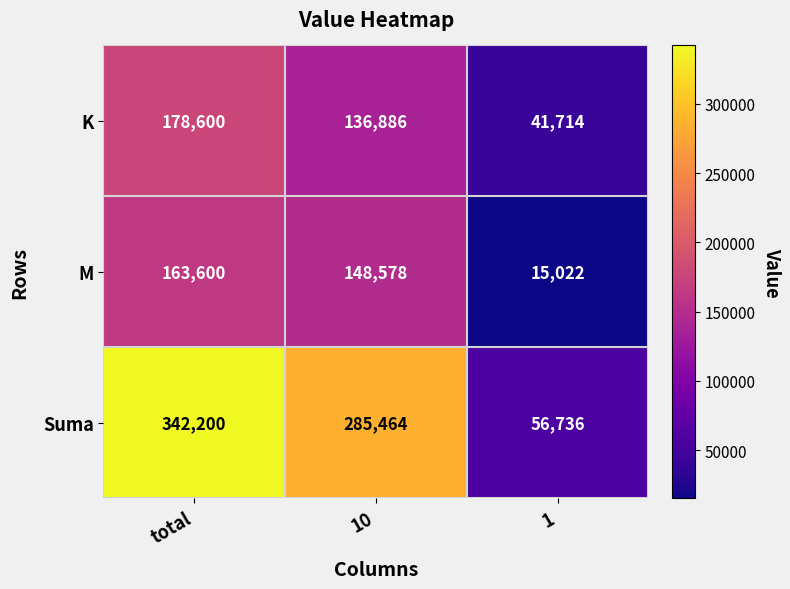

Rank the series at 10 from lowest to highest value.

K, M, Suma